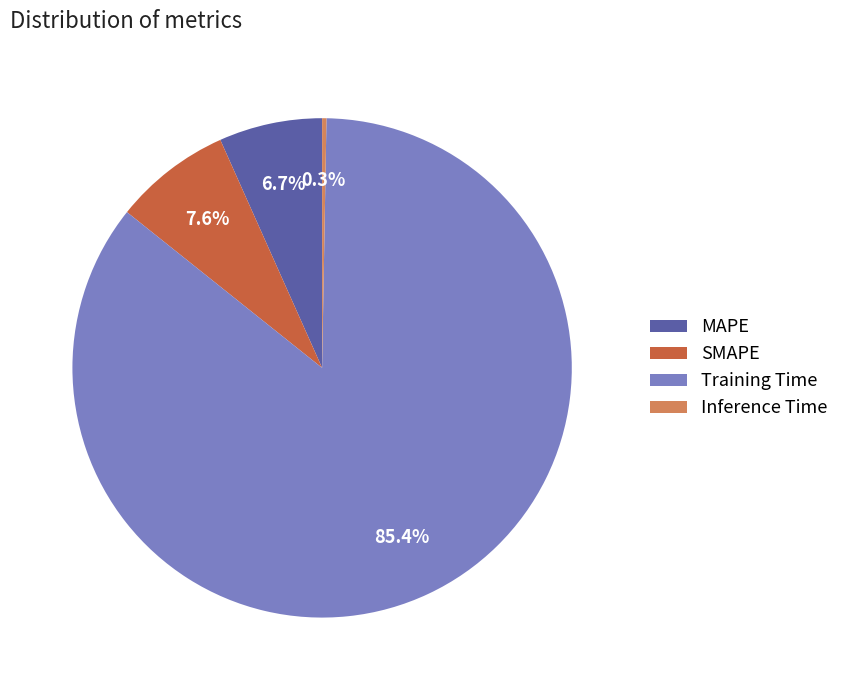

Between Training Time and MAPE, which is larger?

Training Time